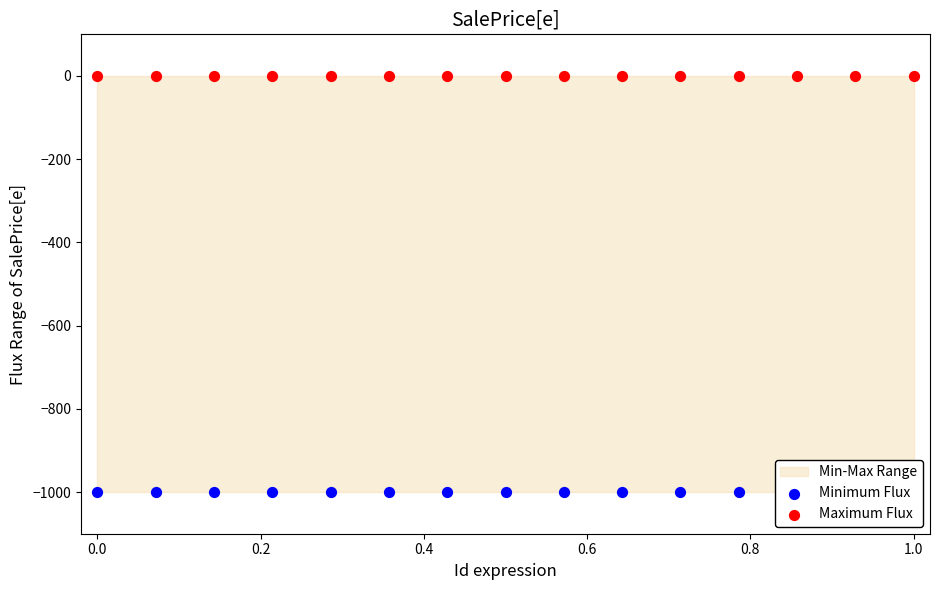

Is the value of Minimum Flux at 0.6 greater than the value of Maximum Flux at 9?

No